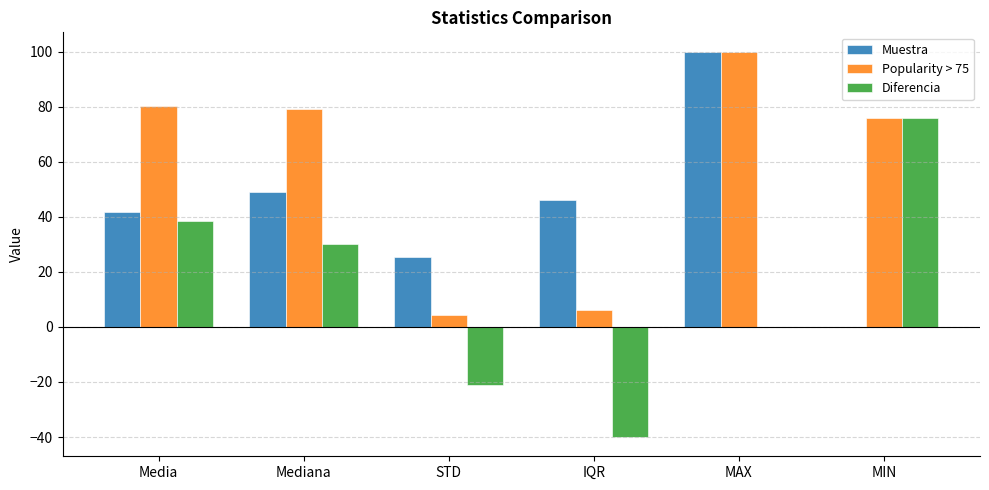

Is it true that Diferencia equals -70.4 at IQR?

False